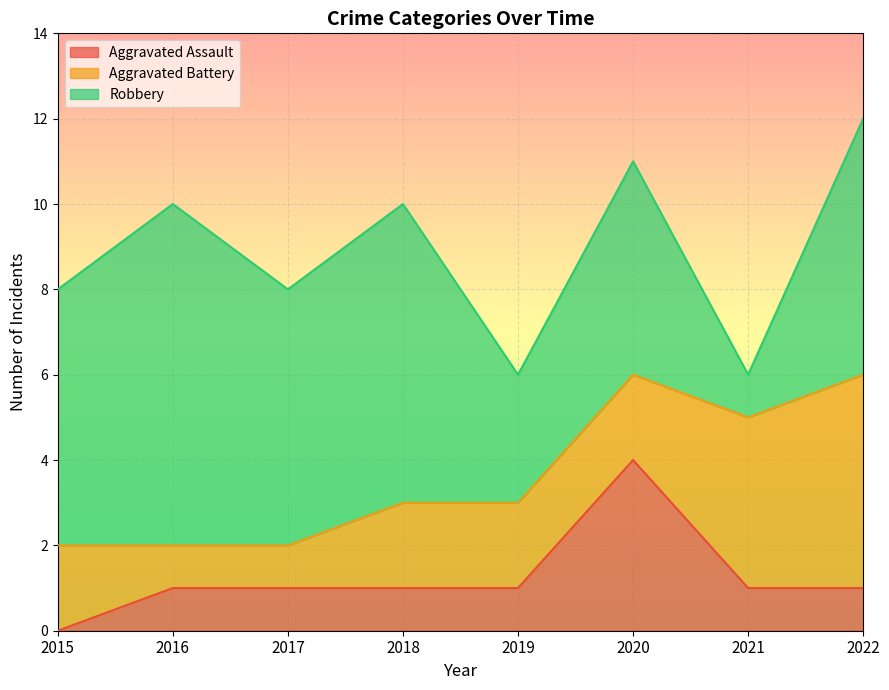

Count the Robbery values in the range 5 to 7.

5